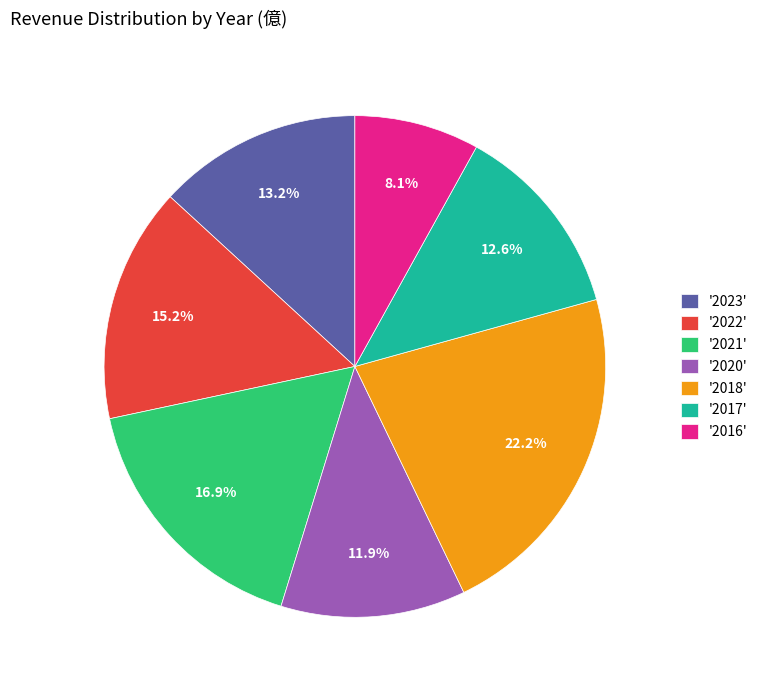

What portion of the pie excludes '2020'?

88.1%